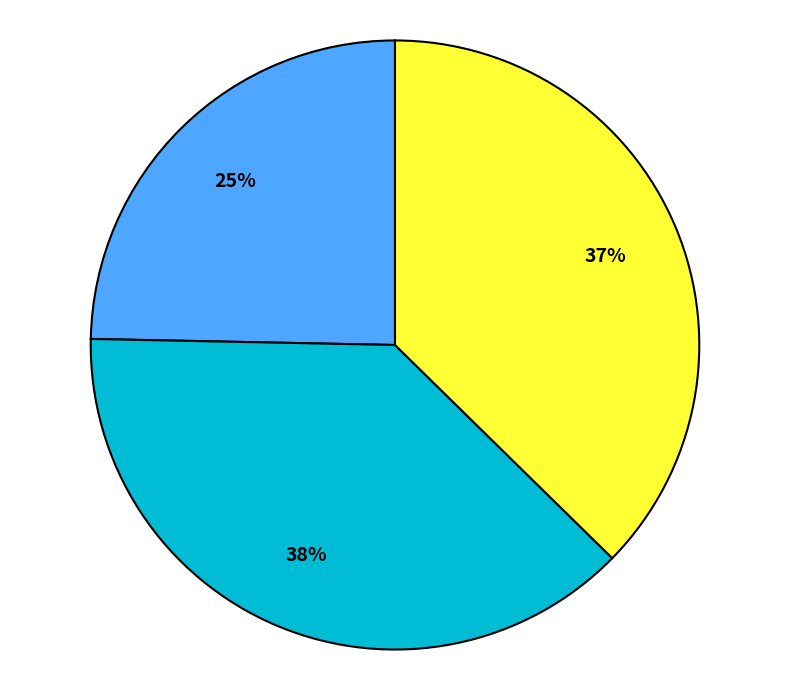

Is there a majority slice in this chart?

No